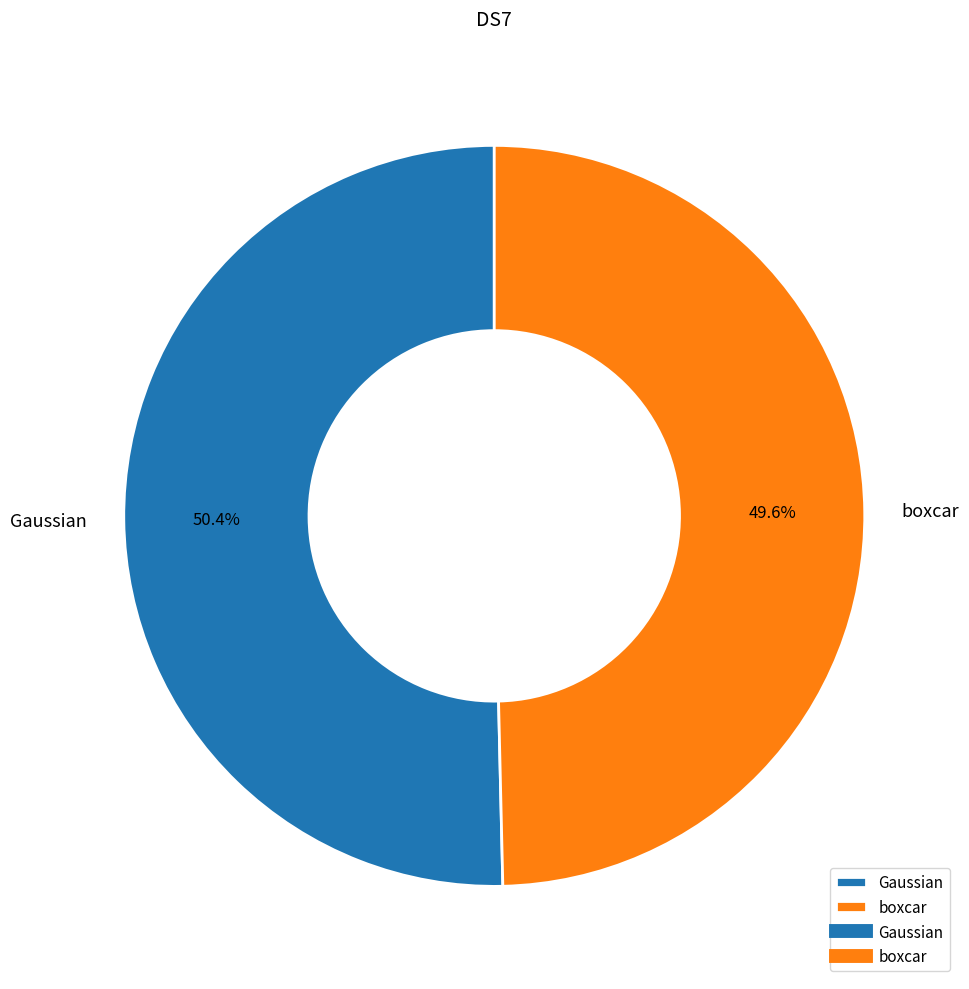

Which slice is the largest?

Gaussian